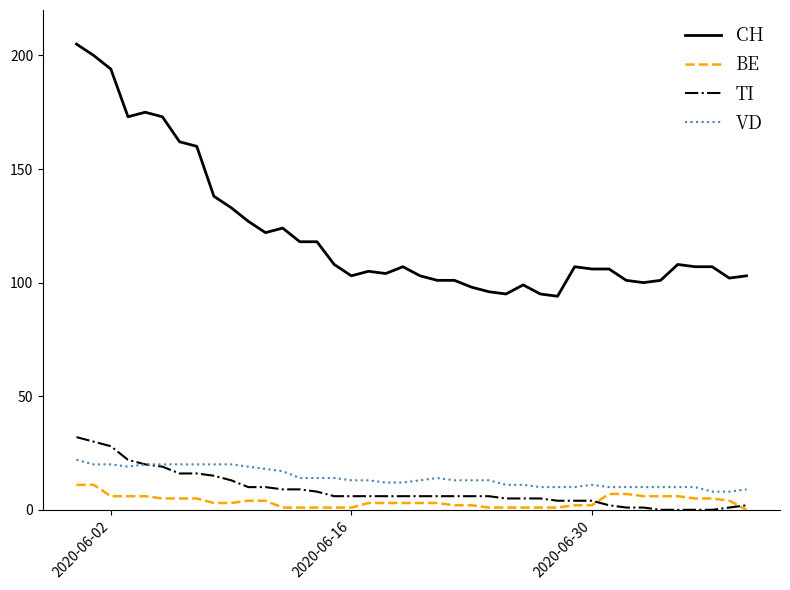

What is the maximum value shown in the chart?

205